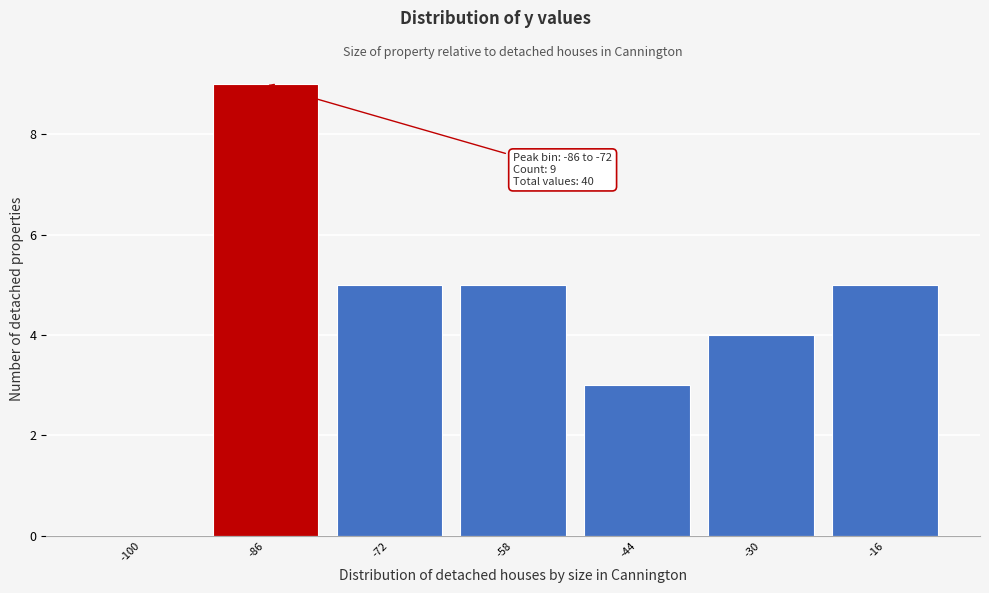

Reading left to right, what are all the values shown in this chart?

-100=0	-86=9	-72=5	-58=5	-44=3	-30=4	-16=5